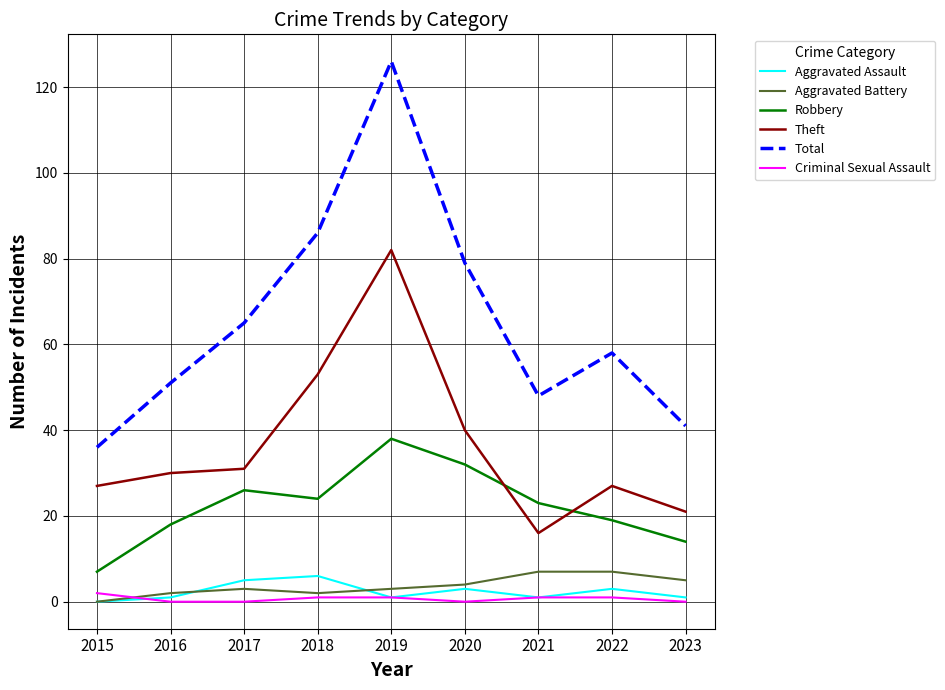

Reading right to left, transcribe all the data shown in this chart.

Aggravated Assault: 1	3	1	3	1	6	5	1	0
Aggravated Battery: 5	7	7	4	3	2	3	2	0
Robbery: 14	19	23	32	38	24	26	18	7
Theft: 21	27	16	40	82	53	31	30	27
Total: 41	58	48	79	126	86	65	51	36
Criminal Sexual Assault: 0	1	1	0	1	1	0	0	2